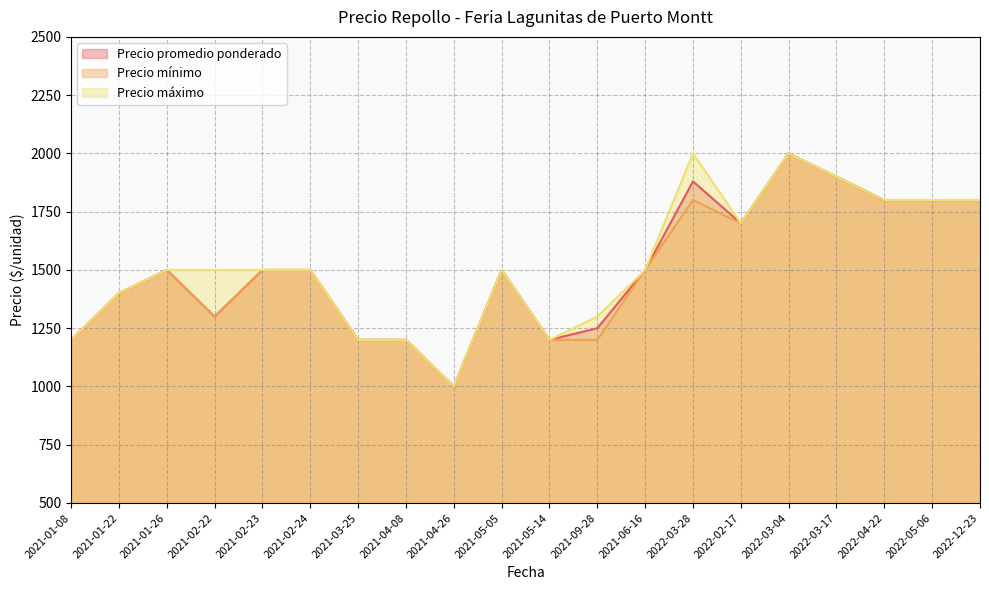

True or false: Precio mínimo has a value of 2245 at 2021-01-26.

False